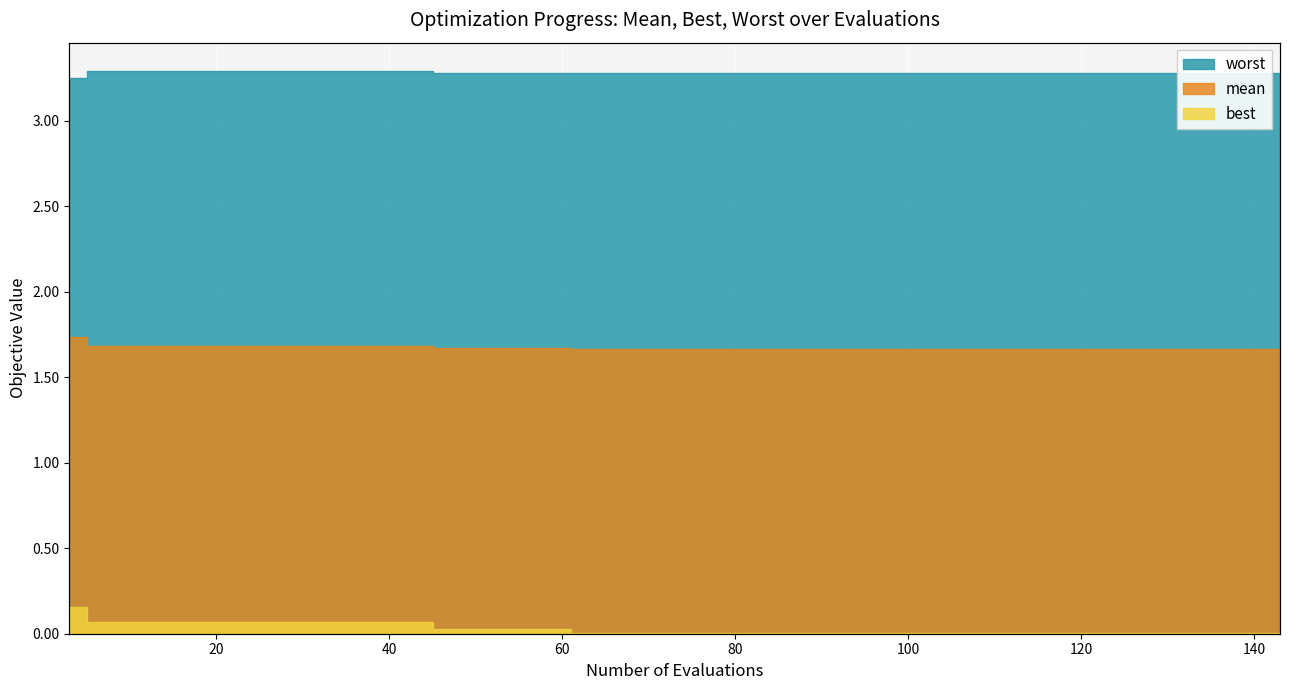

Is the value of worst at 104 greater than the value of best at 5?

Yes